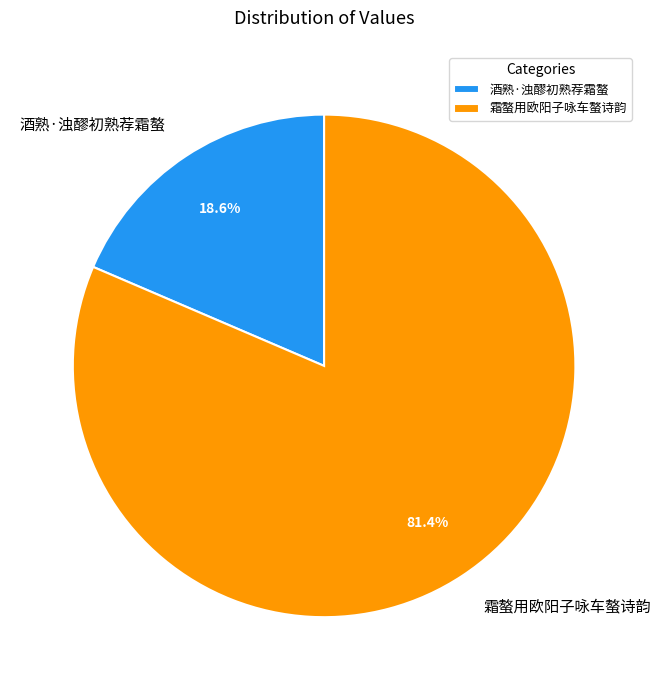

How many segments does this pie chart have?

2